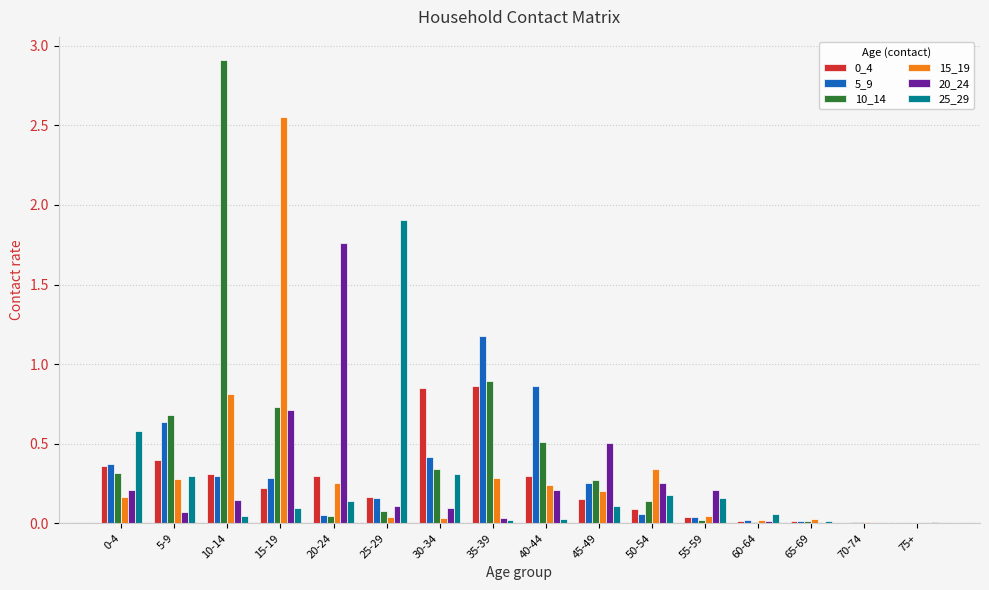

Is the value of 0_4 at 40-44 greater than the value of 5_9 at 70-74?

Yes